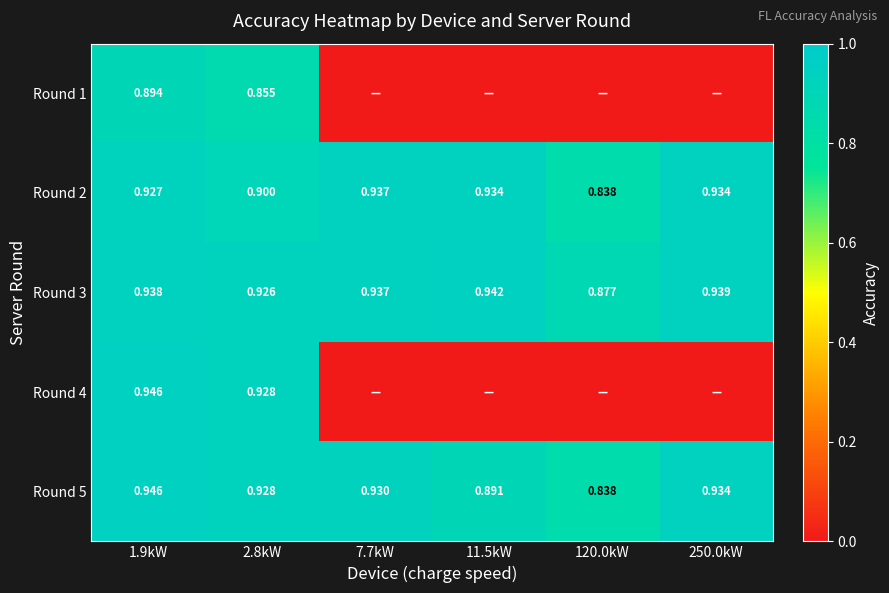

At how many categories does at least one series exceed 0?

6